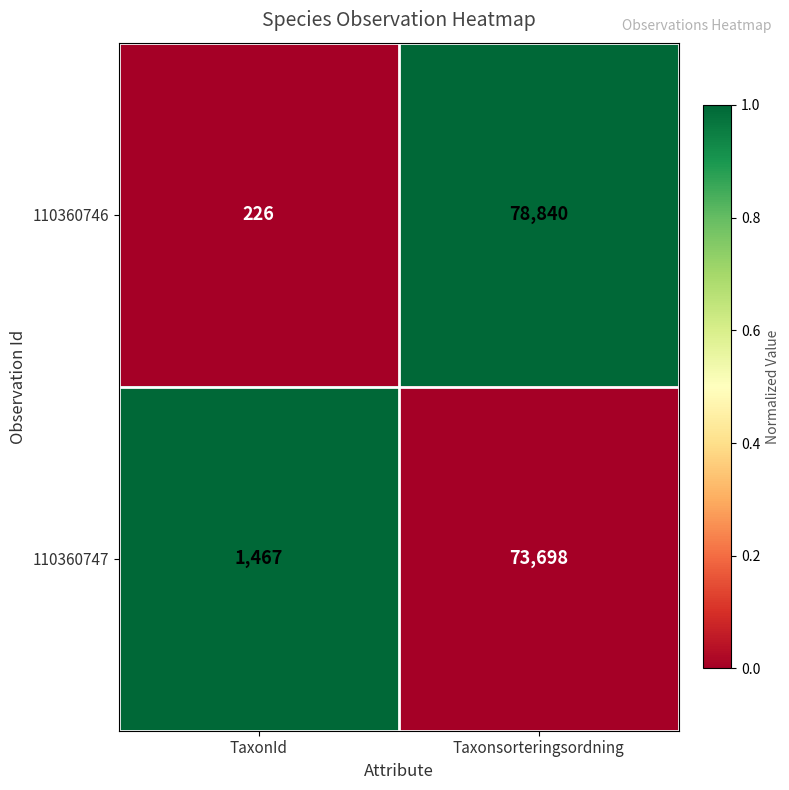

Which series has the largest range (max minus min)?

110360746